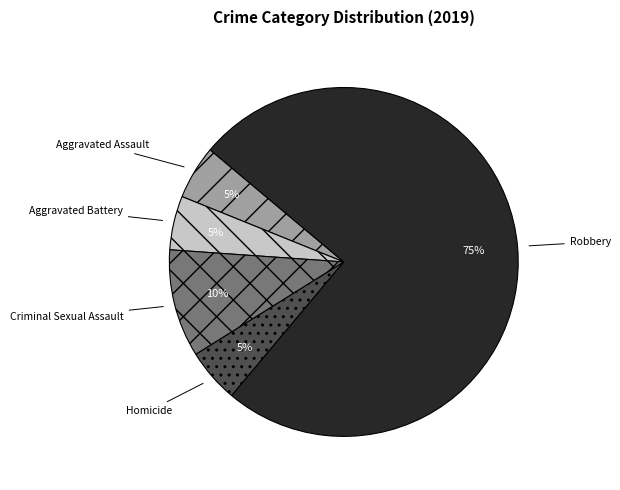

To the nearest percent, what percentage of the pie is Robbery?

75%